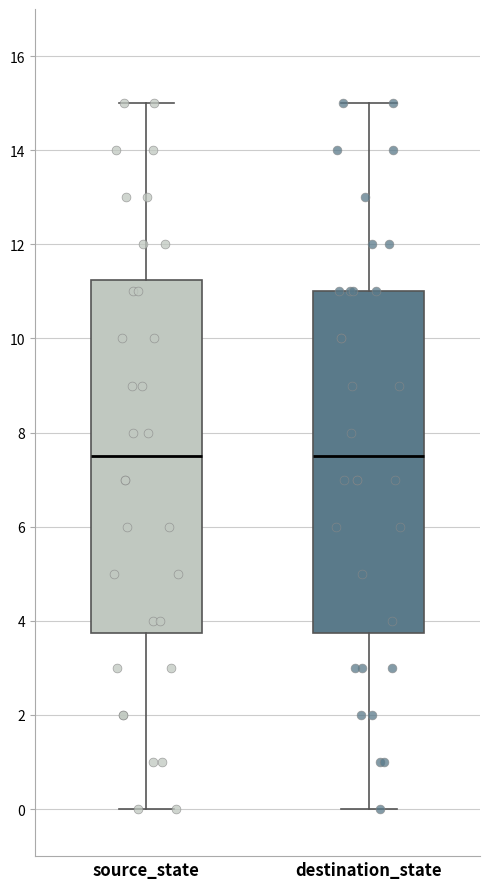

Reading left to right, read every box against the y-axis: the position of its median line, the range the box covers, and the ends of its whiskers. The values are not printed on the chart, so give them approximately, as read against the axis.

source_state: median 7.6, box 3.8 to 11.2, whiskers 0.0 to 15.0
destination_state: median 7.6, box 3.8 to 11.0, whiskers 0.0 to 15.0